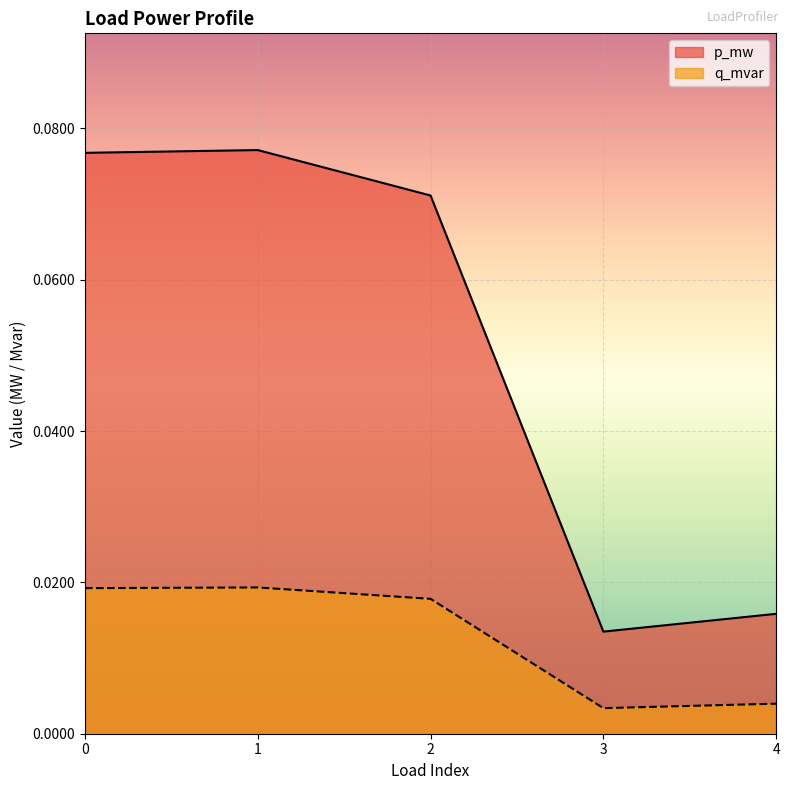

The value of q_mvar at 2 is 0.0. True or false?

False